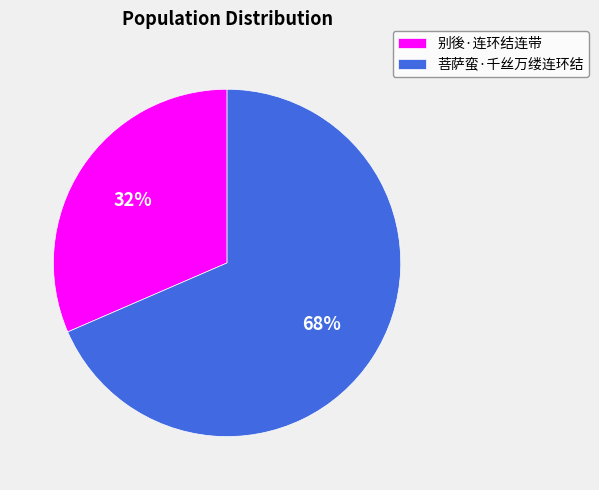

Which has a higher value, 别後·连环结连带 or 菩萨蛮·千丝万缕连环结?

菩萨蛮·千丝万缕连环结